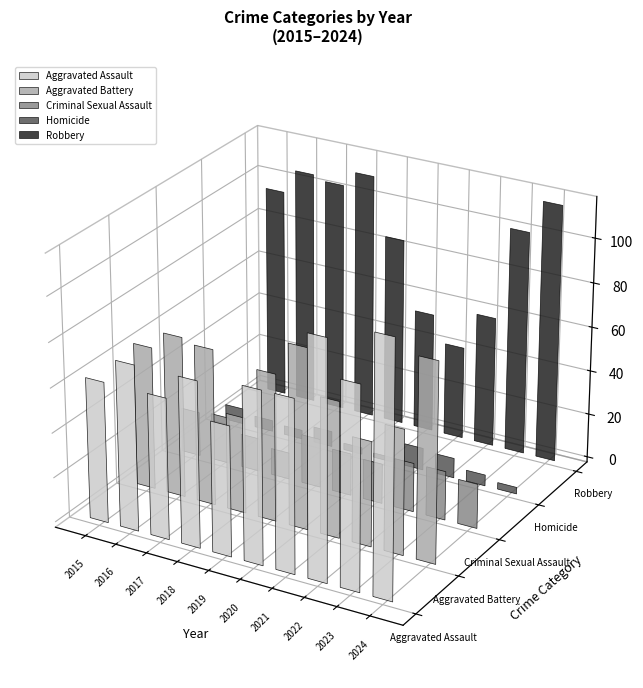

How many bars are there in each group?

5